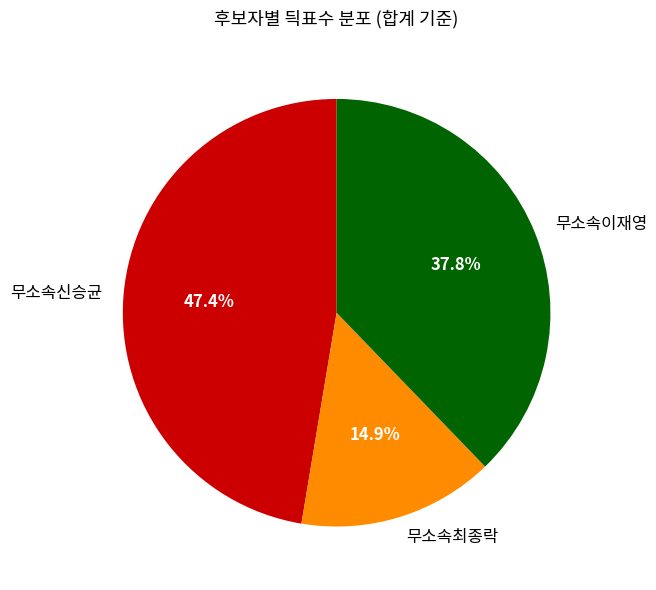

Which category has the smallest portion of the pie?

무소속최종락